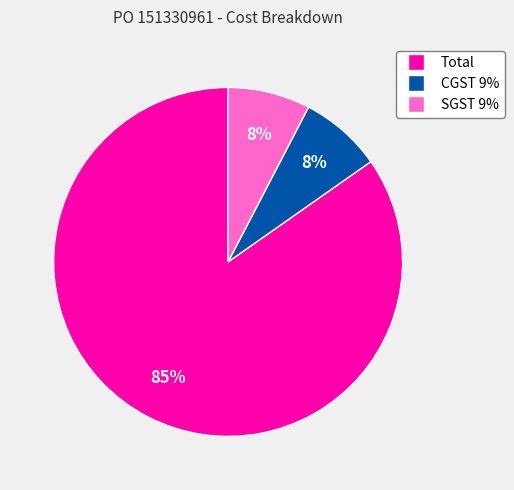

To the nearest percent, what is the combined percentage of Total and SGST 9%?

92%